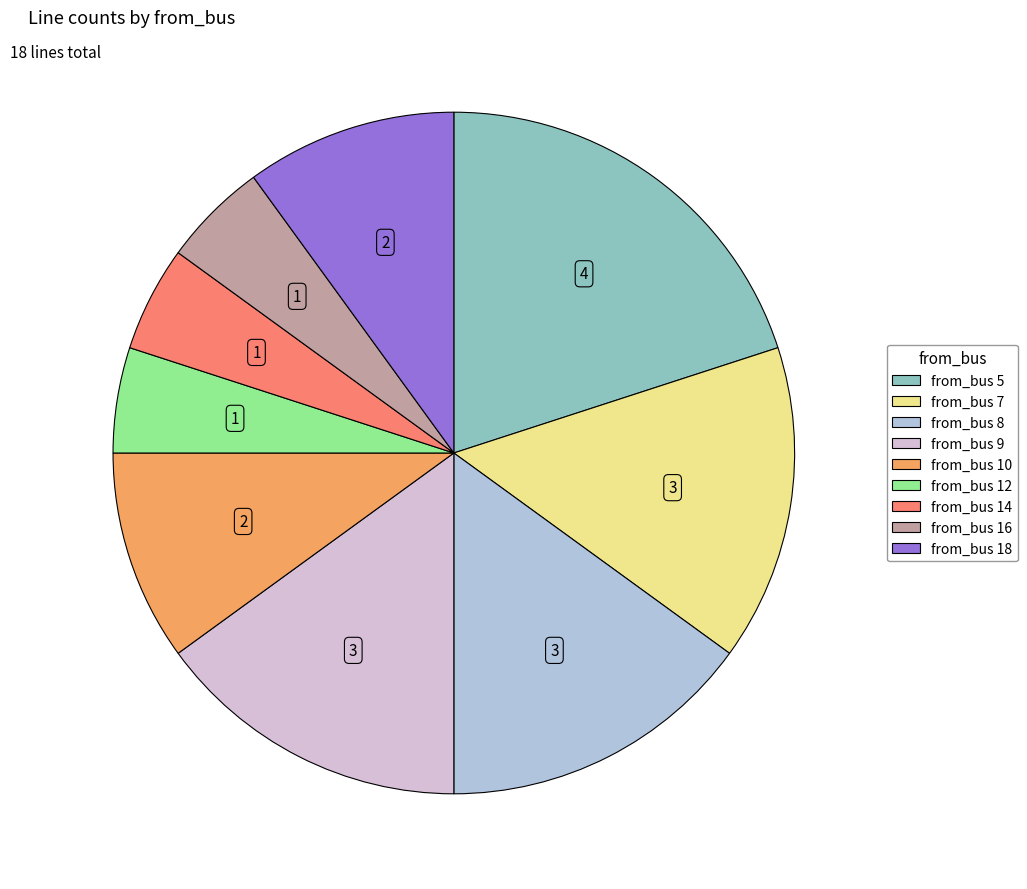

How many slices are in this pie chart?

9